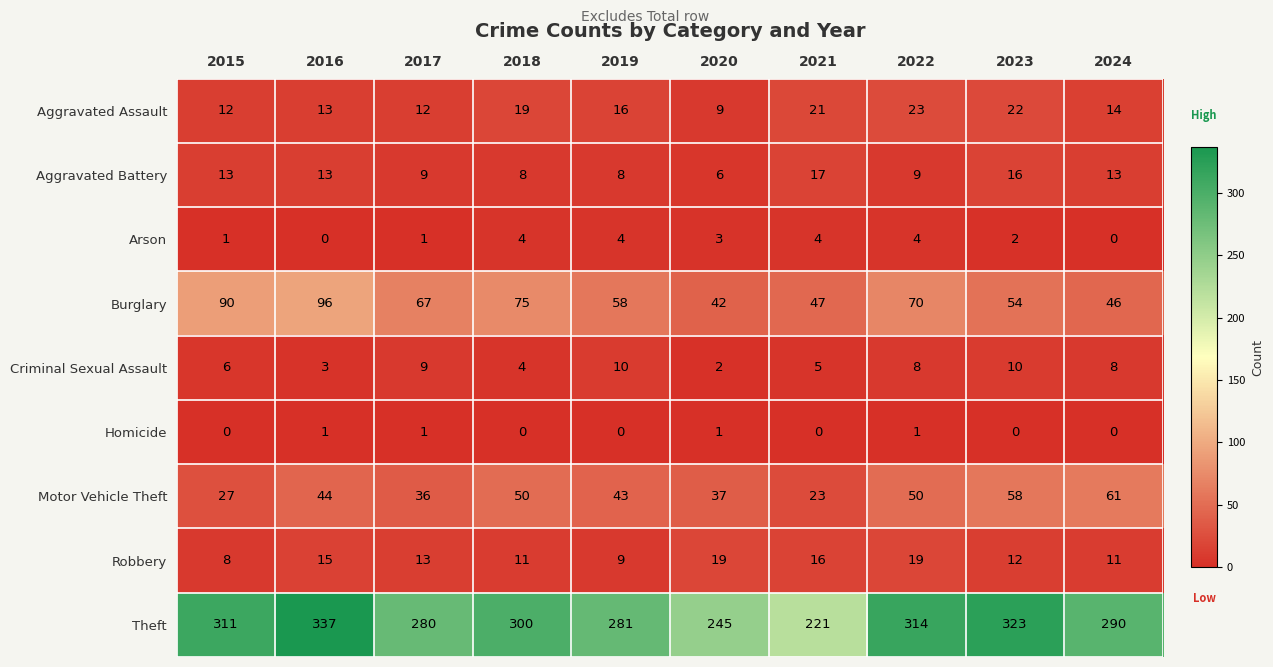

What is the difference between the Theft values at 2023 and 2017?

43